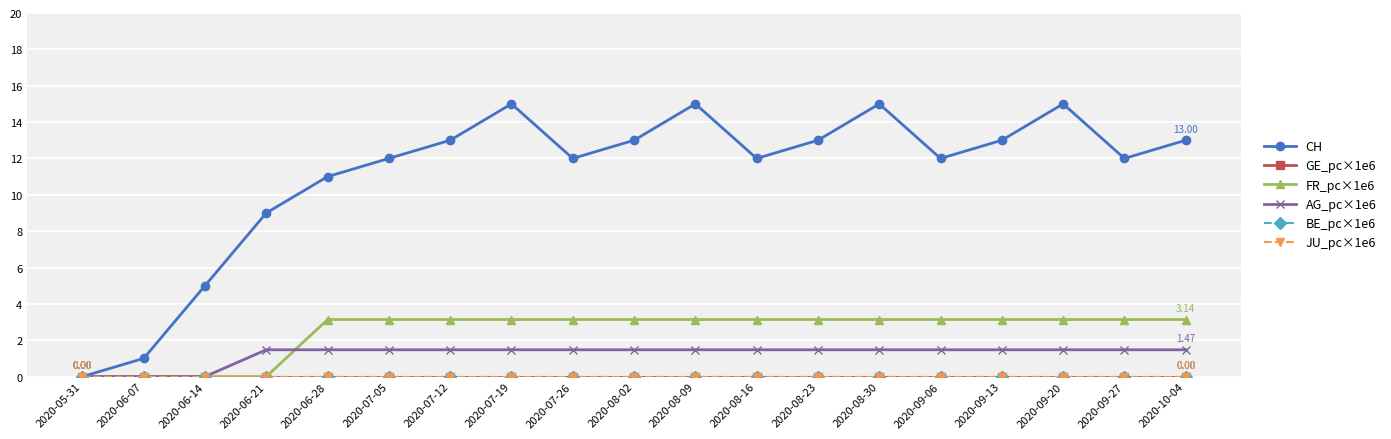

Does the chart have visible grid lines?

Yes